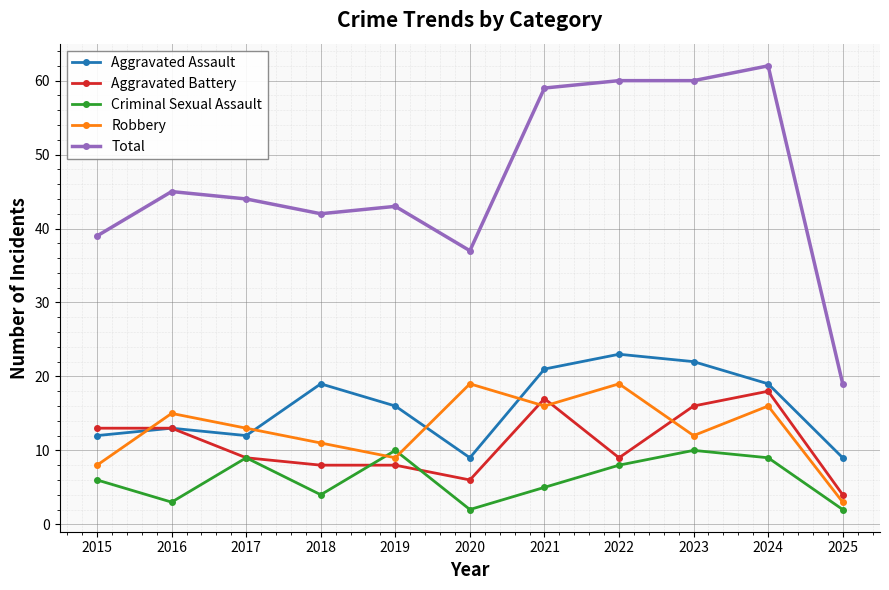

Reading left to right, transcribe all the data shown in this chart.

Aggravated Assault: 12	13	12	19	16	9	21	23	22	19	9
Aggravated Battery: 13	13	9	8	8	6	17	9	16	18	4
Criminal Sexual Assault: 6	3	9	4	10	2	5	8	10	9	2
Robbery: 8	15	13	11	9	19	16	19	12	16	3
Total: 39	45	44	42	43	37	59	60	60	62	19